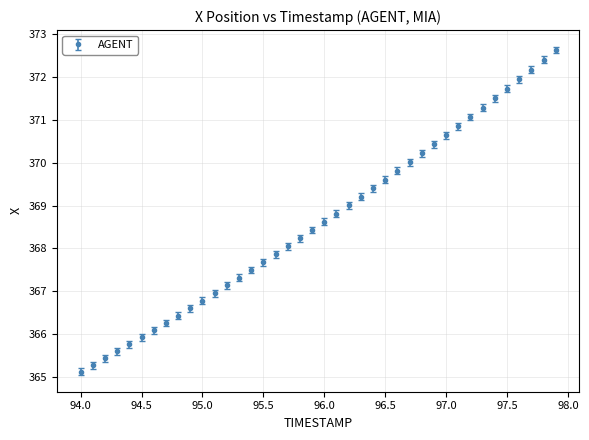

What is the maximum value shown in the chart?

372.6